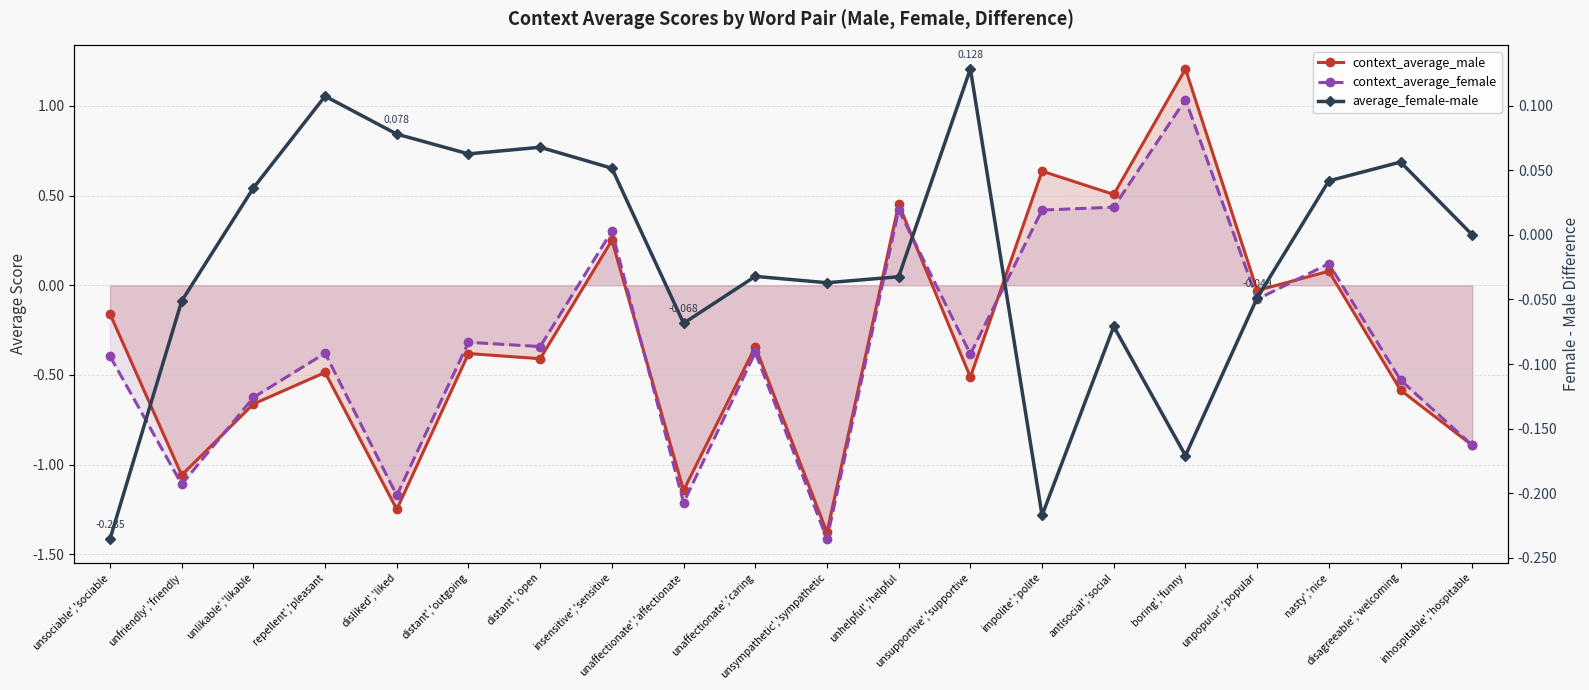

Reading left to right, what are all the values shown in this chart?

context_average_male: unsociable','sociable=-0.2	unfriendly','friendly=-1.1	unlikable','likable=-0.7	repellent','pleasant=-0.5	disliked','liked=-1.2	distant','outgoing=-0.4	distant','open=-0.4	insensitive','sensitive=0.3	unaffectionate','affectionate=-1.1	unaffectionate','caring=-0.3	unsympathetic','sympathetic=-1.4	unhelpful','helpful=0.5	unsupportive','supportive=-0.5	impolite','polite=0.6	antisocial','social=0.5	boring','funny=1.2	unpopular','popular=-0.0	nasty','nice=0.1	disagreeable','welcoming=-0.6	inhospitable','hospitable=-0.9
context_average_female: unsociable','sociable=-0.4	unfriendly','friendly=-1.1	unlikable','likable=-0.6	repellent','pleasant=-0.4	disliked','liked=-1.2	distant','outgoing=-0.3	distant','open=-0.3	insensitive','sensitive=0.3	unaffectionate','affectionate=-1.2	unaffectionate','caring=-0.4	unsympathetic','sympathetic=-1.4	unhelpful','helpful=0.4	unsupportive','supportive=-0.4	impolite','polite=0.4	antisocial','social=0.4	boring','funny=1.0	unpopular','popular=-0.1	nasty','nice=0.1	disagreeable','welcoming=-0.5	inhospitable','hospitable=-0.9
average_female-male: unsociable','sociable=-0.2	unfriendly','friendly=-0.1	unlikable','likable=0.0	repellent','pleasant=0.1	disliked','liked=0.1	distant','outgoing=0.1	distant','open=0.1	insensitive','sensitive=0.1	unaffectionate','affectionate=-0.1	unaffectionate','caring=-0.0	unsympathetic','sympathetic=-0.0	unhelpful','helpful=-0.0	unsupportive','supportive=0.1	impolite','polite=-0.2	antisocial','social=-0.1	boring','funny=-0.2	unpopular','popular=-0.0	nasty','nice=0.0	disagreeable','welcoming=0.1	inhospitable','hospitable=0.0